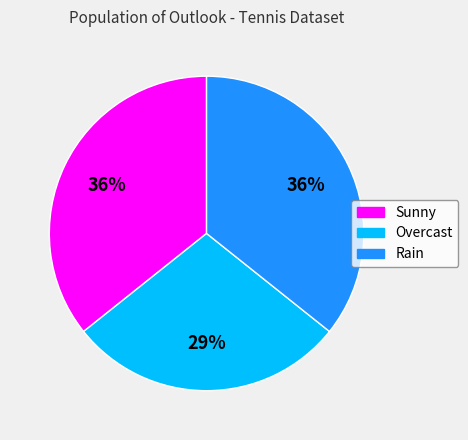

Between Rain and Overcast, which is larger?

Rain